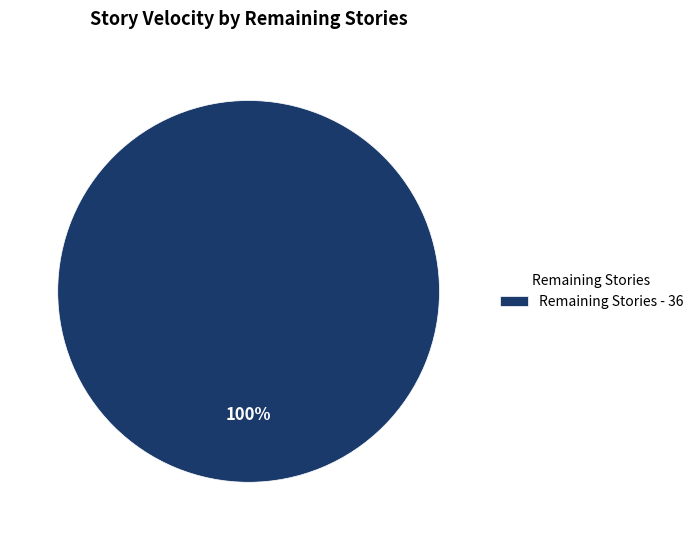

True or false: Remaining Stories - 36 accounts for 100% of the total.

True